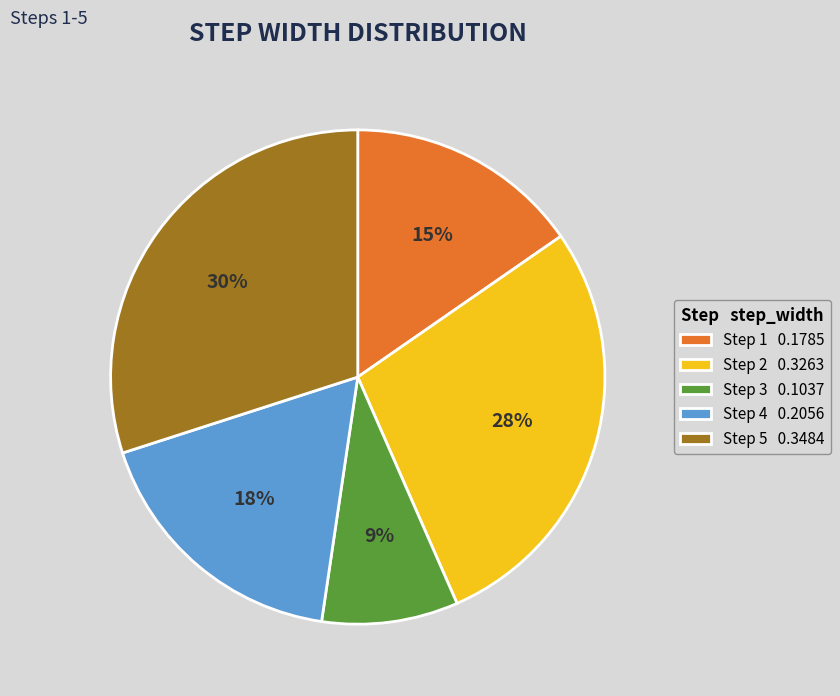

What percentage is the Step 5 0.3484 slice, to the nearest percent?

30%